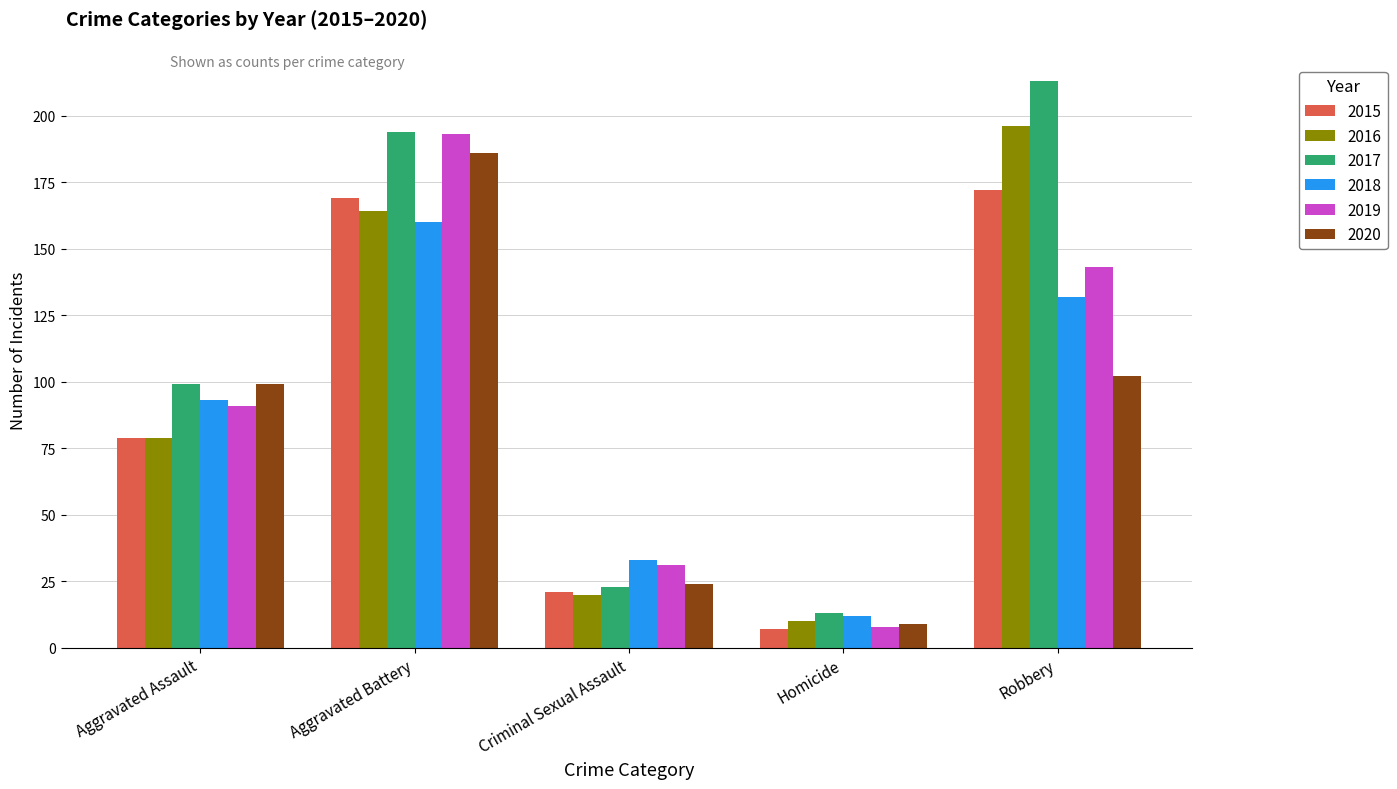

At which category is the sum across all series the highest?

Aggravated Battery